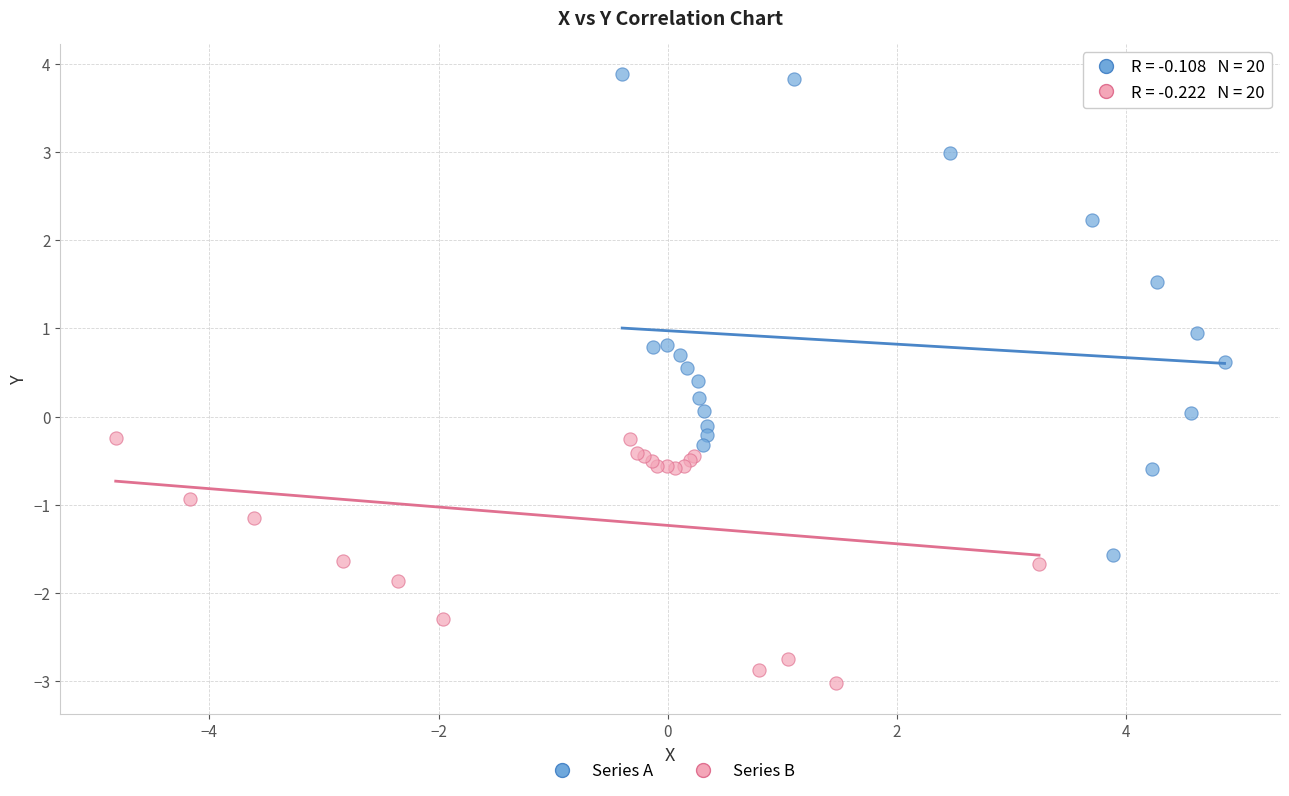

Which series has the largest Y range (max minus min)?

Series A